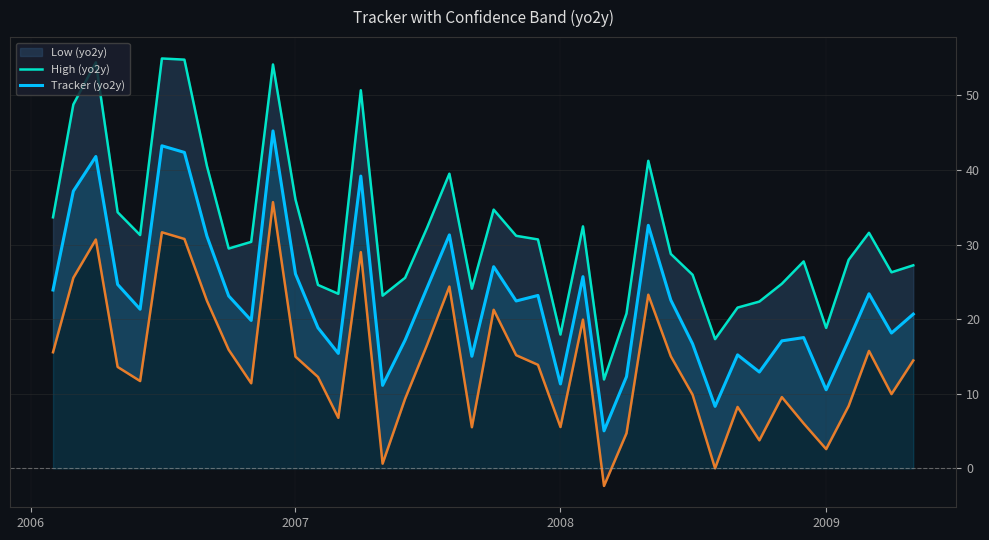

True or false: Tracker (yo2y) and High (yo2y) intersect in this chart.

False